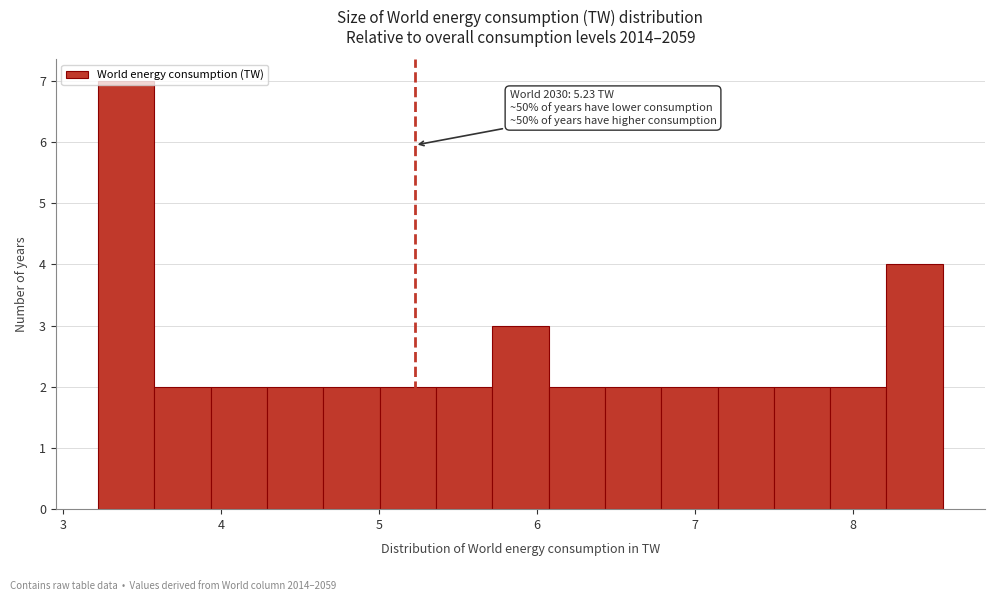

Around what value on the x-axis is the tallest bar? Give the approximate position of its centre, as read against the axis.

3.4